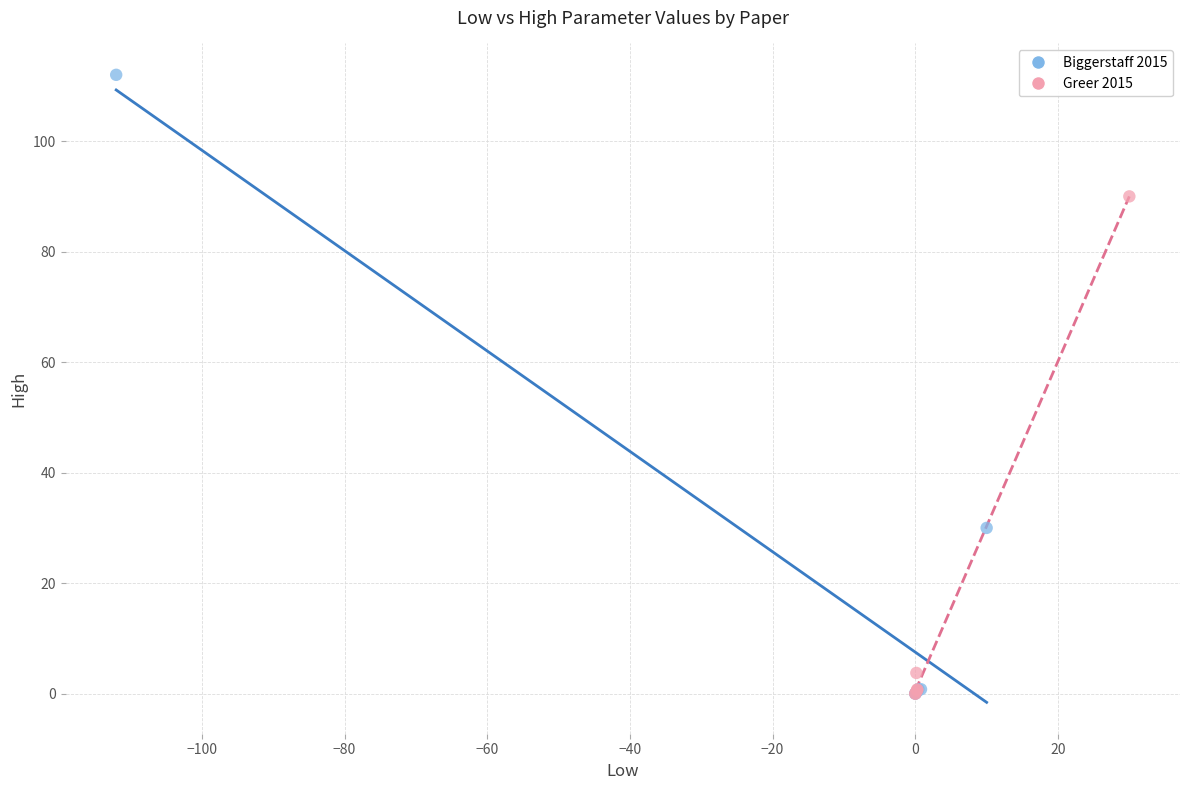

Which series contains the highest Y value?

Biggerstaff 2015